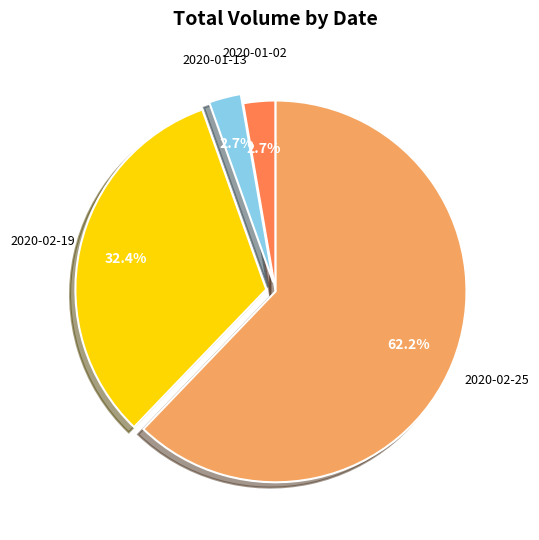

Is 2020-01-02 the majority of the pie?

No